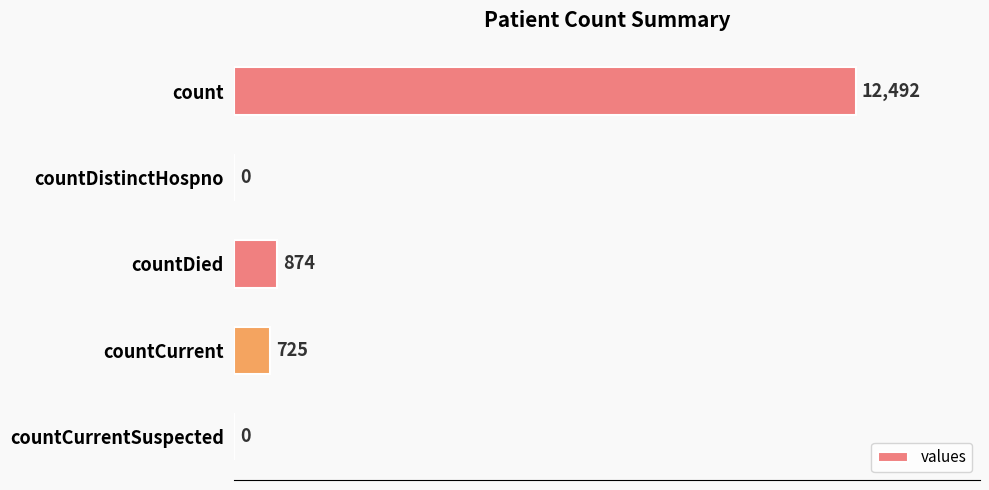

Reading bottom to top, list all the values displayed in this chart.

countCurrentSuspected=0	countCurrent=725	countDied=874	countDistinctHospno=0	count=12492